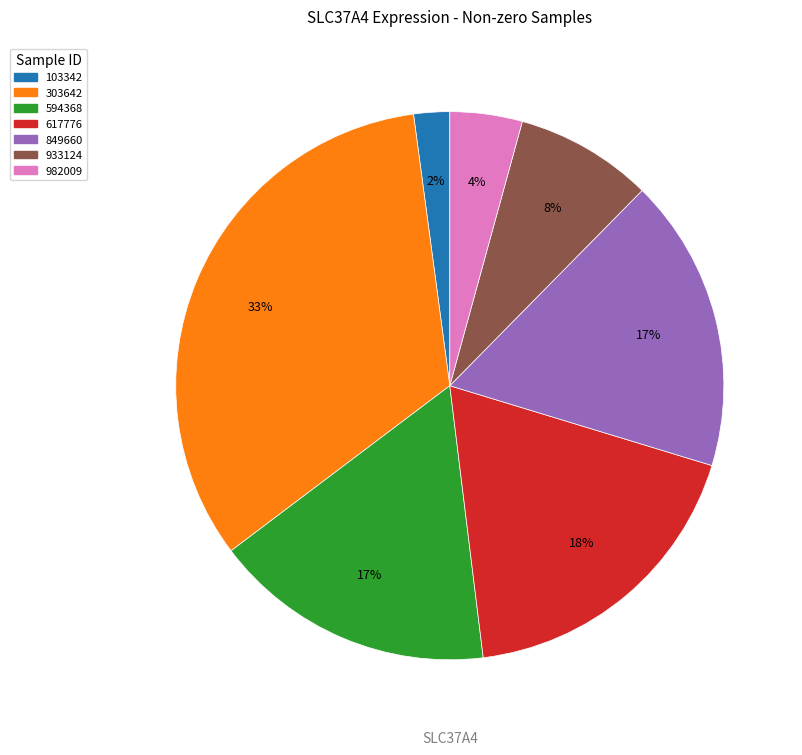

To the nearest percent, what is the average slice percentage?

14%